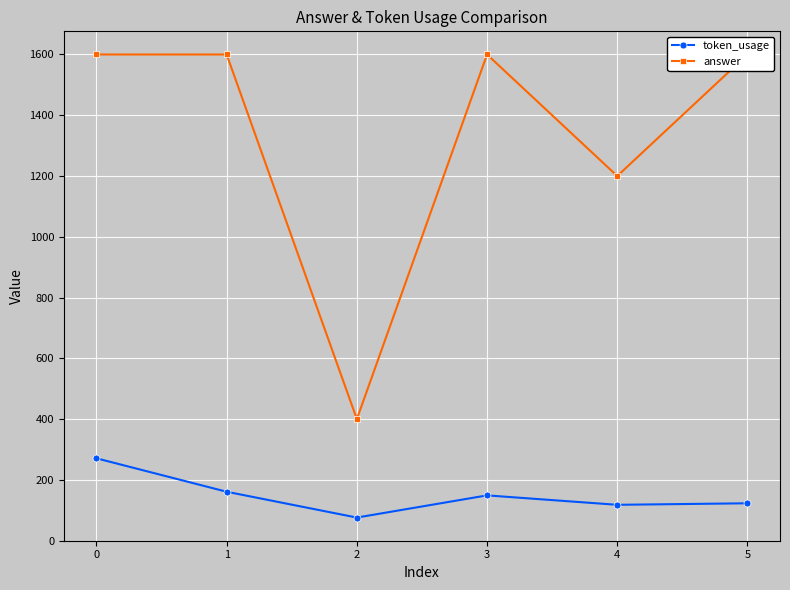

What is the highest value of the token_usage series?

271